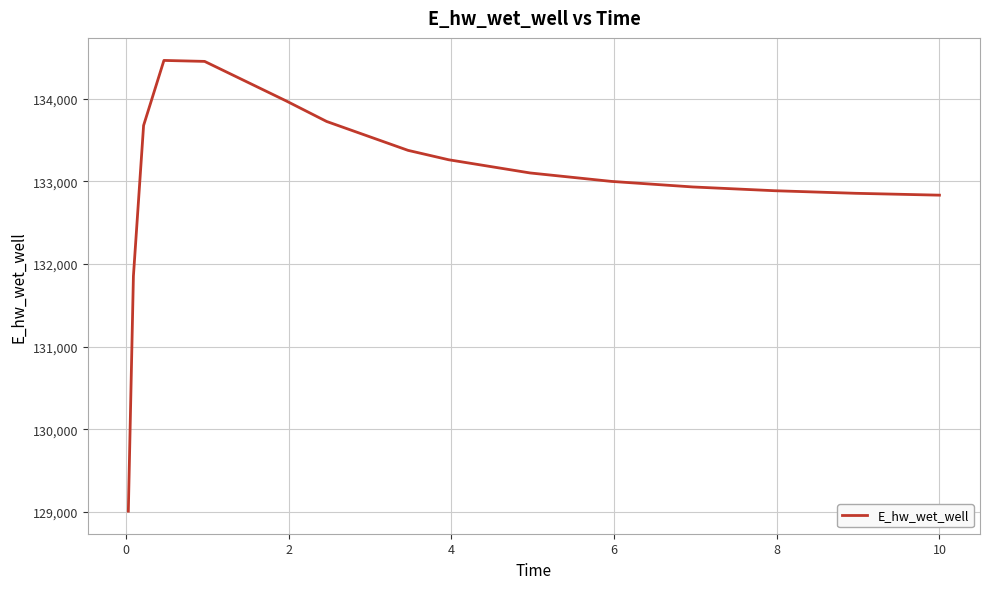

What is the minimum value shown in the chart?

129008.6